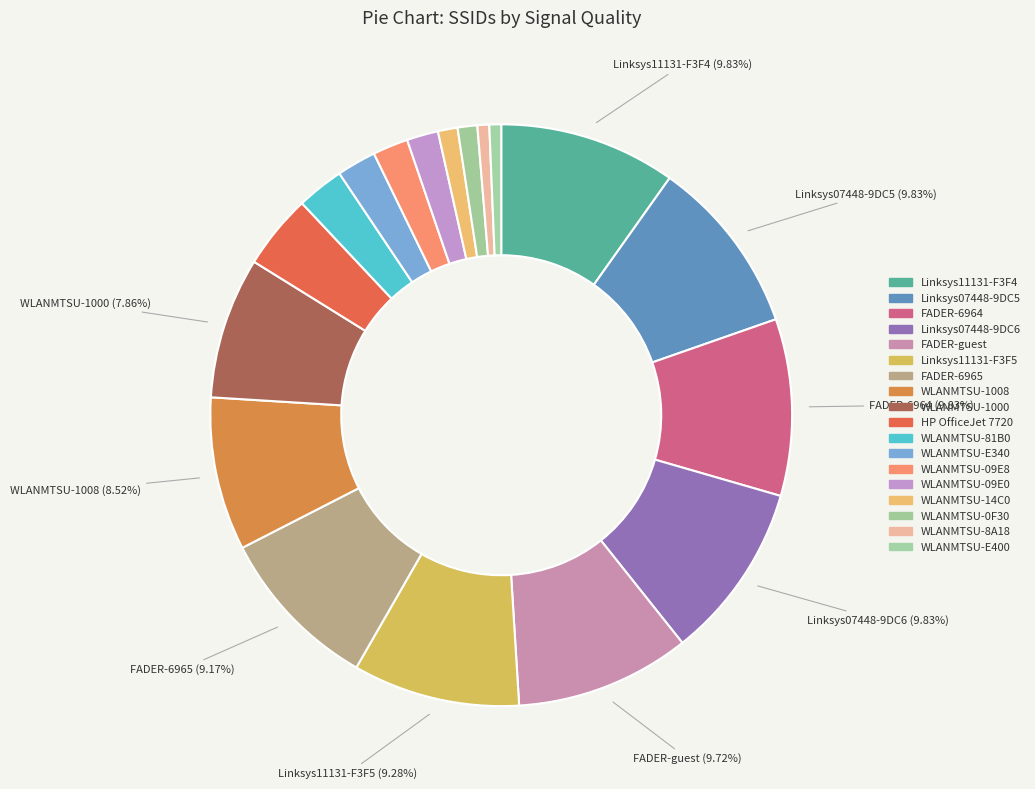

How many segments does this pie chart have?

18